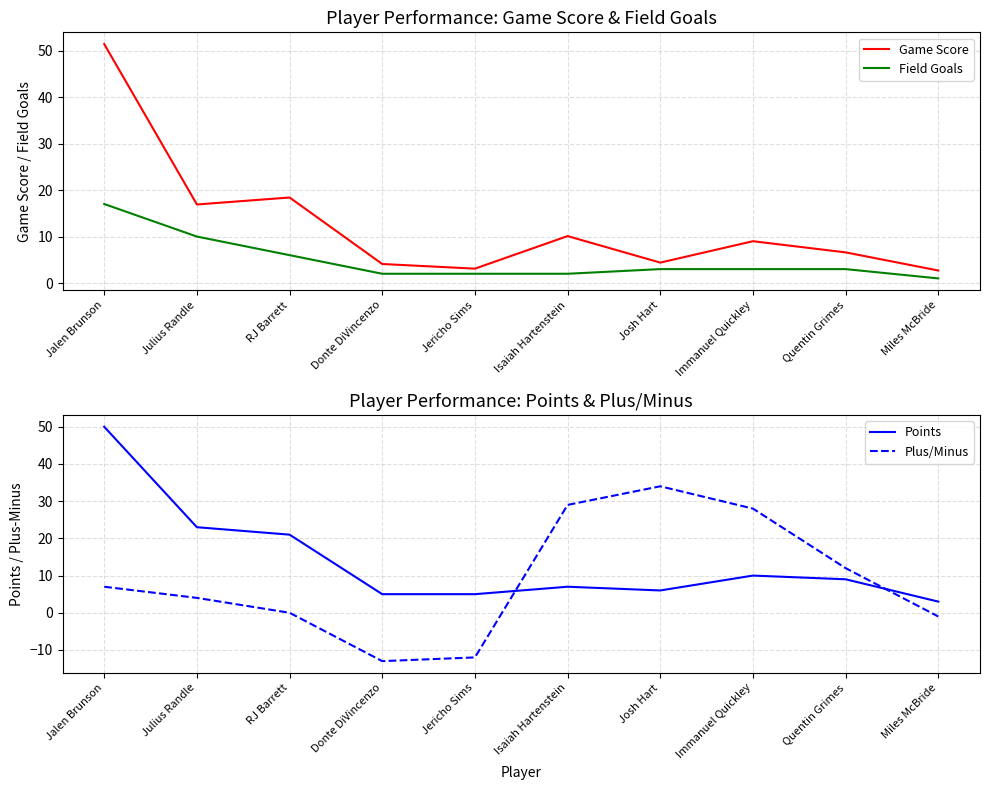

How many intersections are there between Game Score and Points?

3